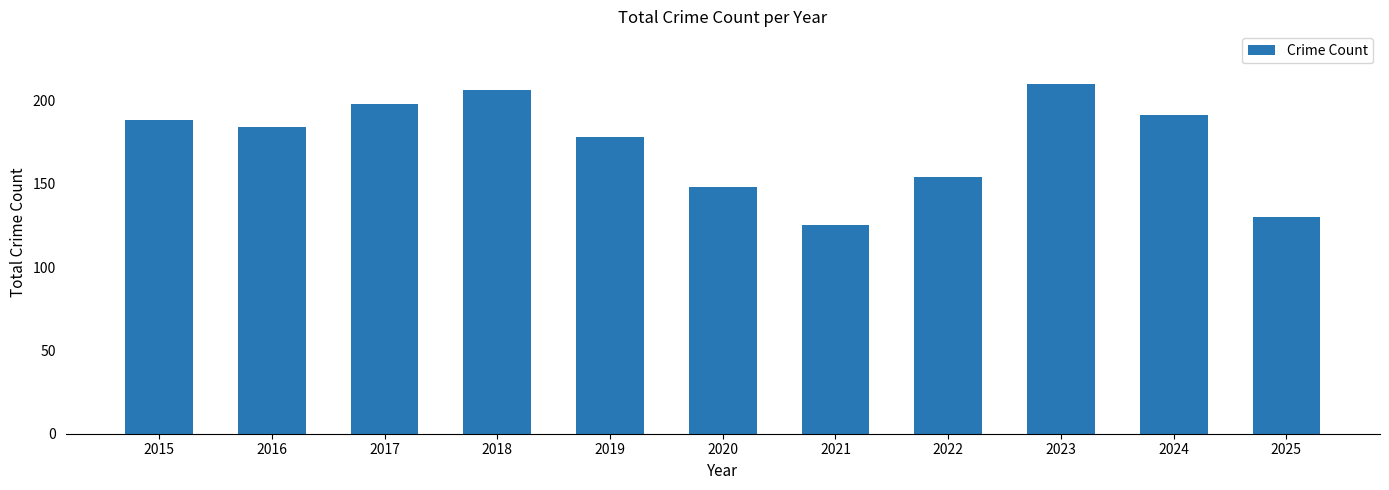

How many values are below 184?

5